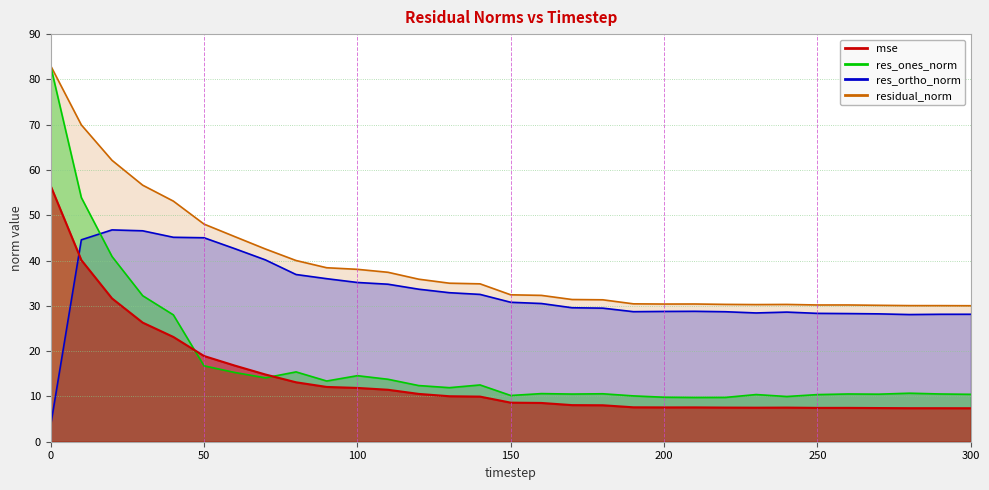

Where is res_ones_norm nearest to the value 46?

20